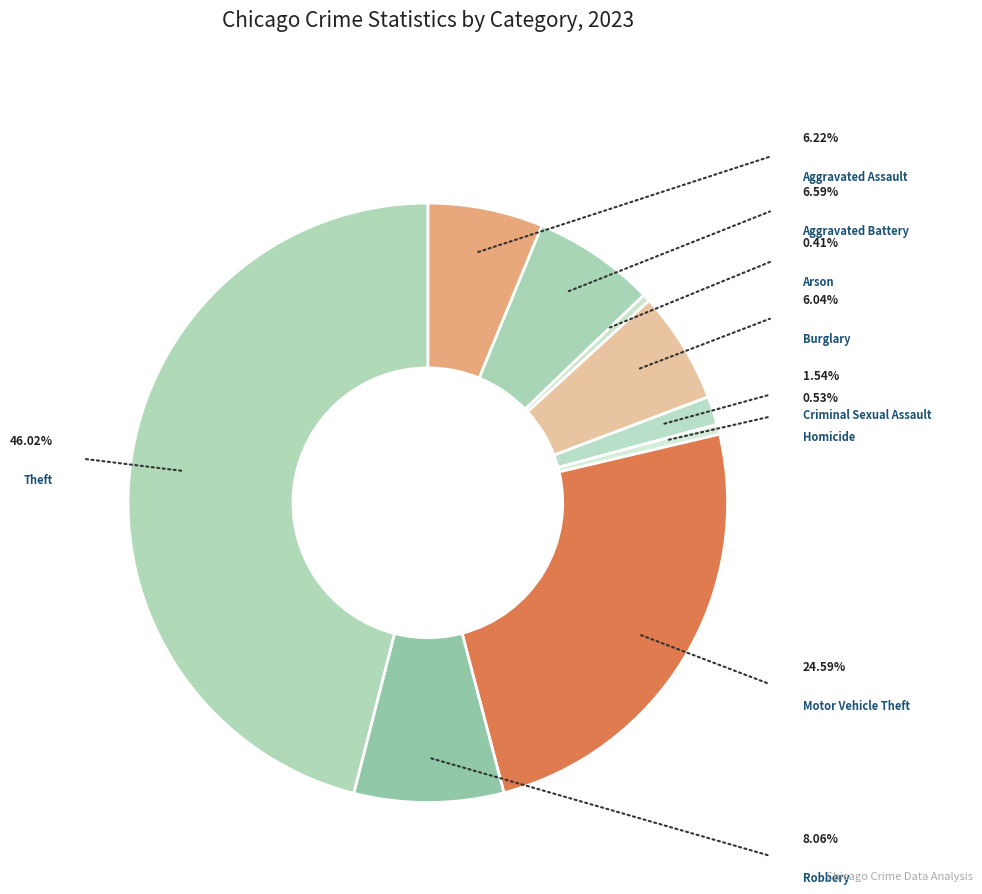

Is there any slice that represents more than half of the pie?

No